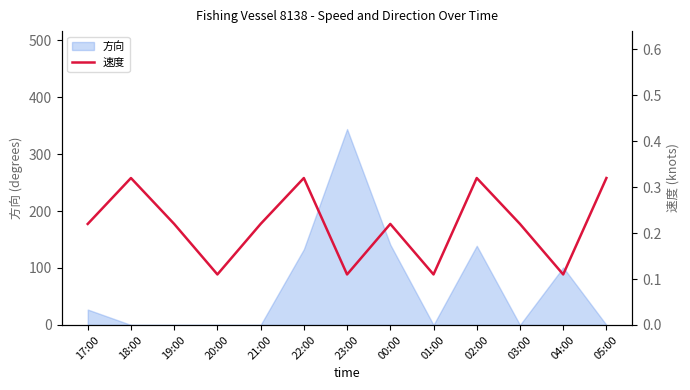

Does the chart display data point markers on the line(s)?

No